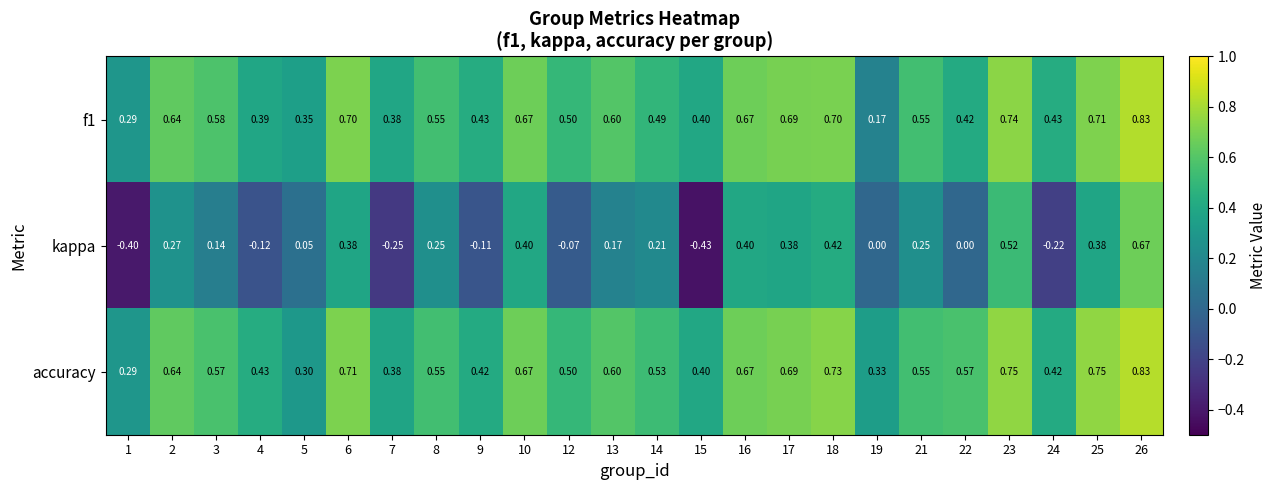

Is the value of kappa at 26 greater than the value of f1 at 3?

Yes